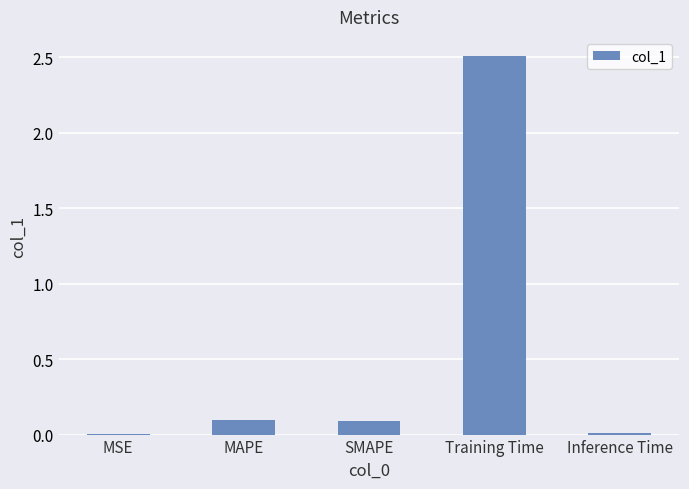

What is the maximum value shown in the chart?

2.5